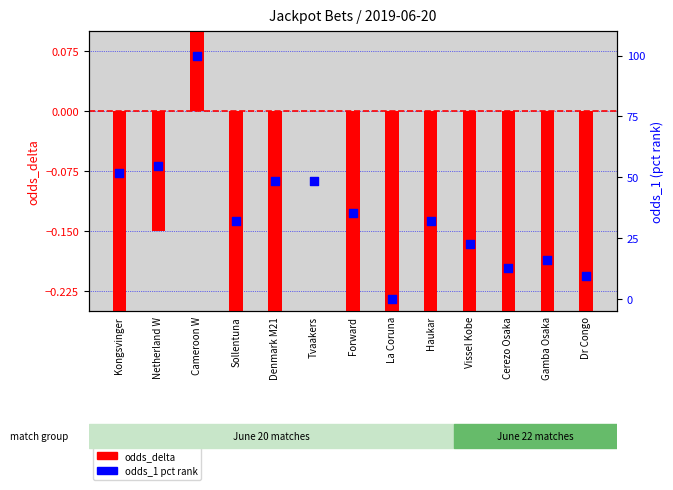

At which category is the sum across all series the highest?

Cameroon W